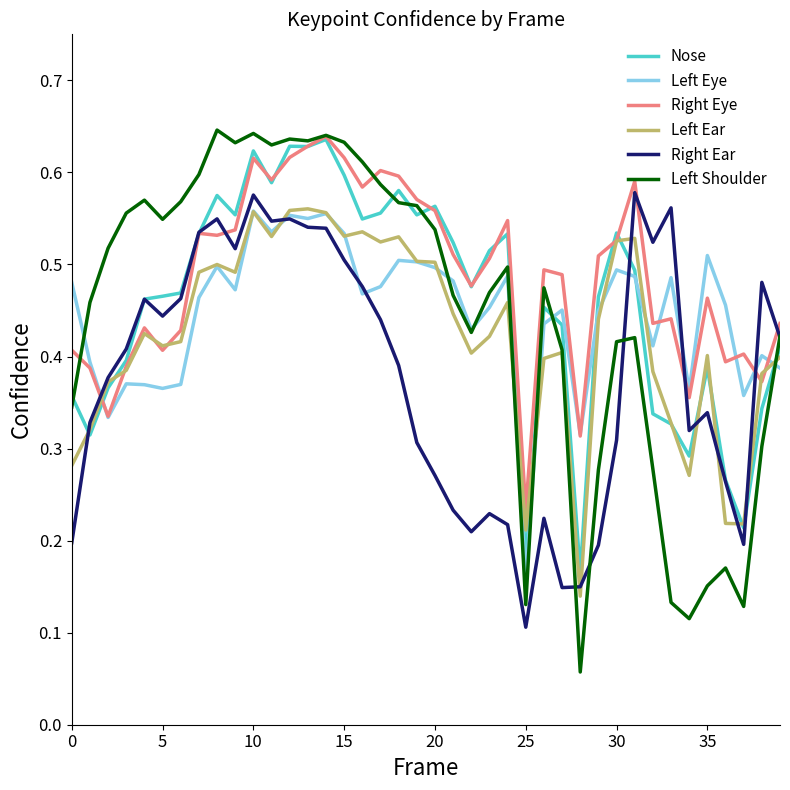

Does the chart have visible grid lines?

No